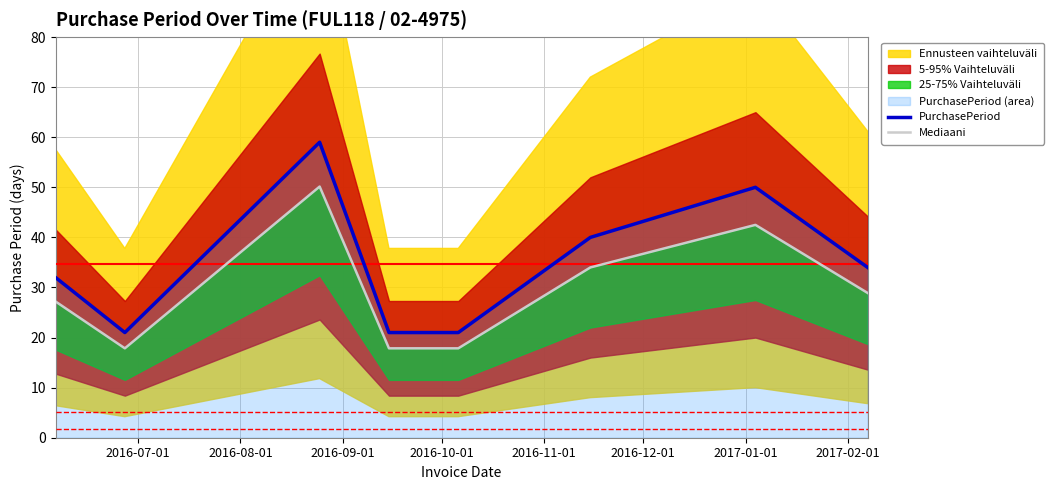

Does the chart display data point markers on the line(s)?

No